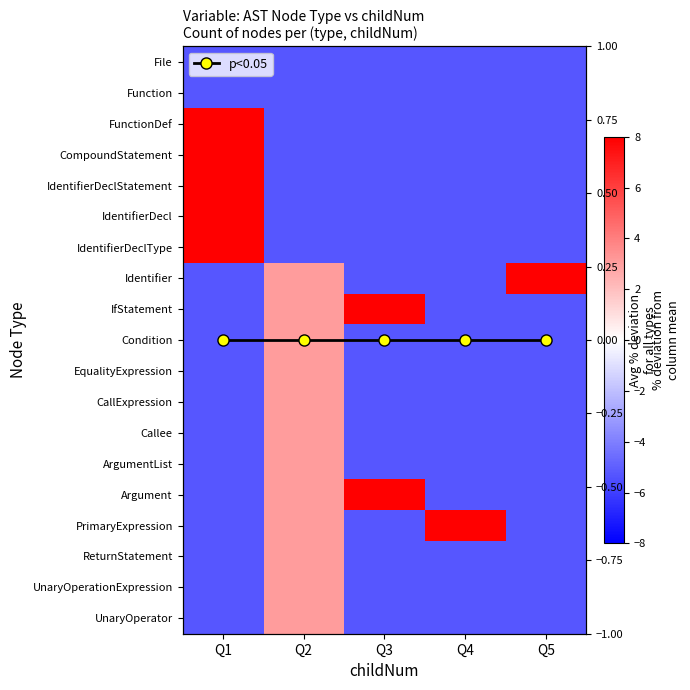

What is the difference between the maximum and minimum values in the Condition series?

8.3